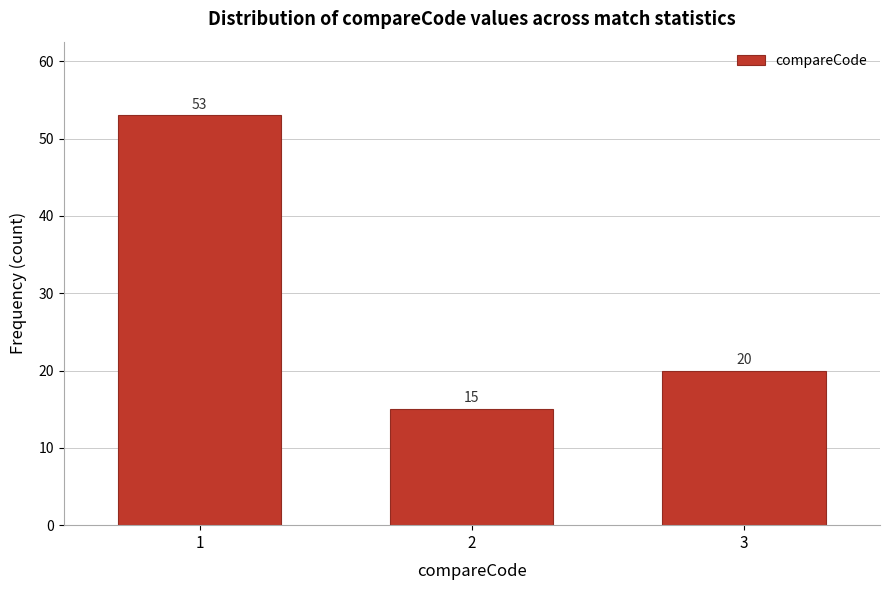

Reading left to right, list all the values displayed in this chart.

1=53	2=15	3=20